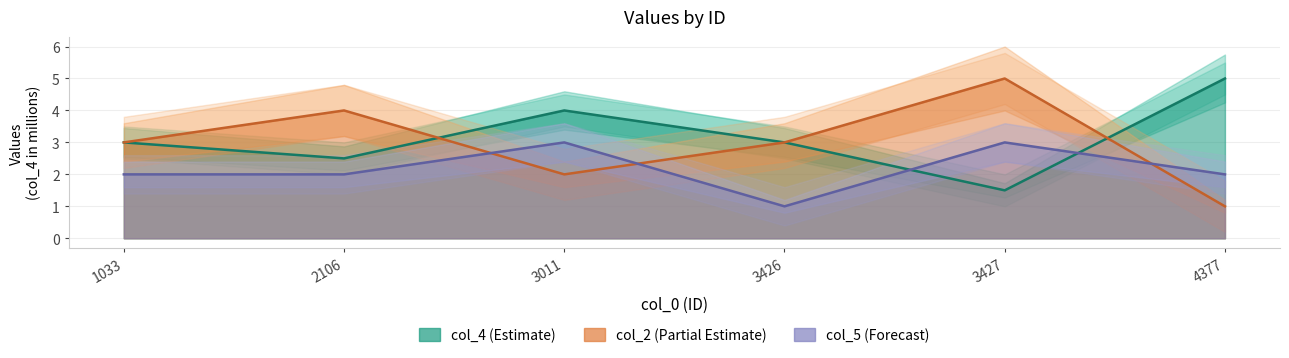

What value does the col_4 (millions) series have at 3426?

3.0